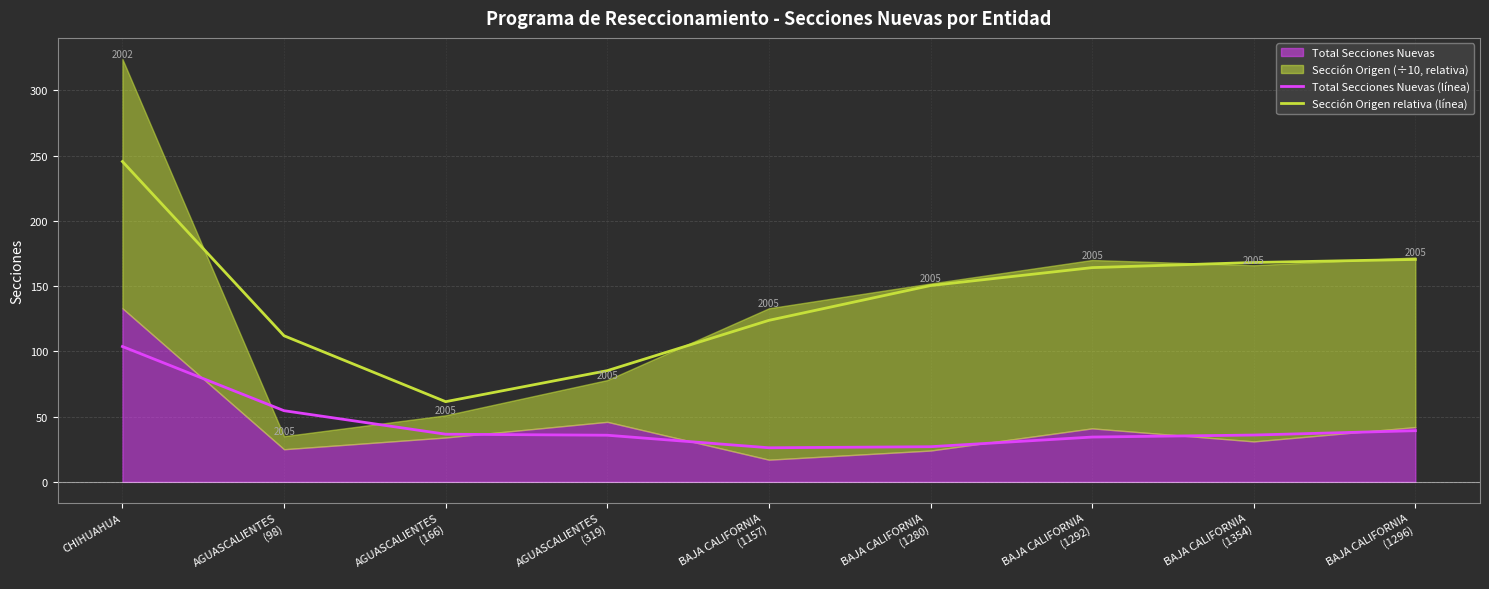

What is the average value of the Total Secciones Nuevas (línea) series?

43.7